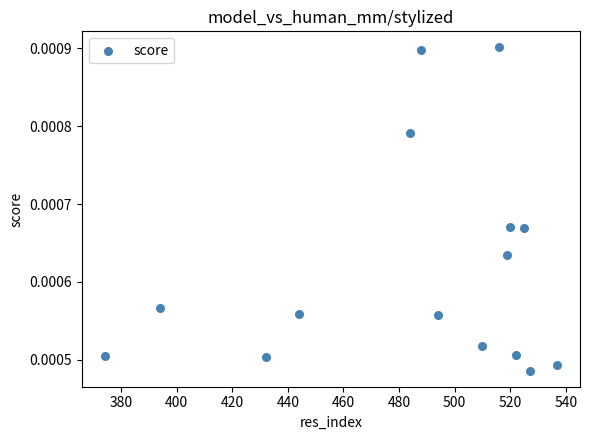

What is the range of X values (max minus min)?

163.0